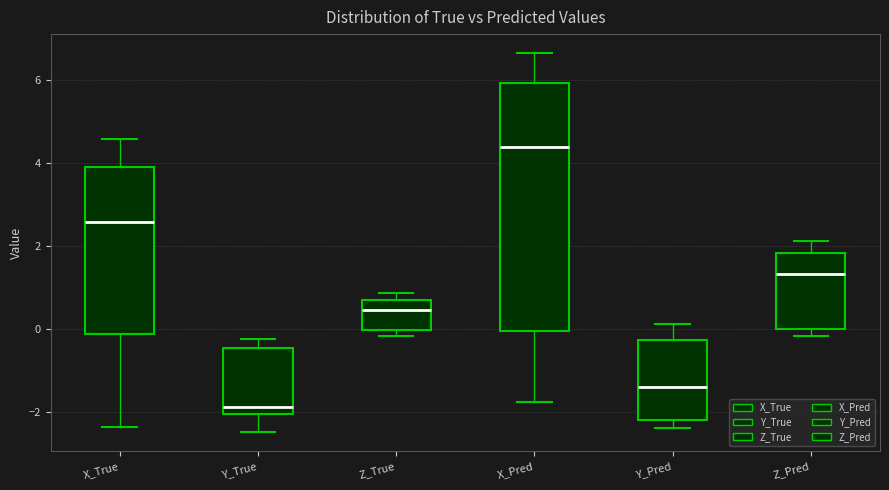

Where is the upper edge of the box for X_True on the y-axis? The values are not printed on the chart, so give them approximately, as read against the axis.

4.0